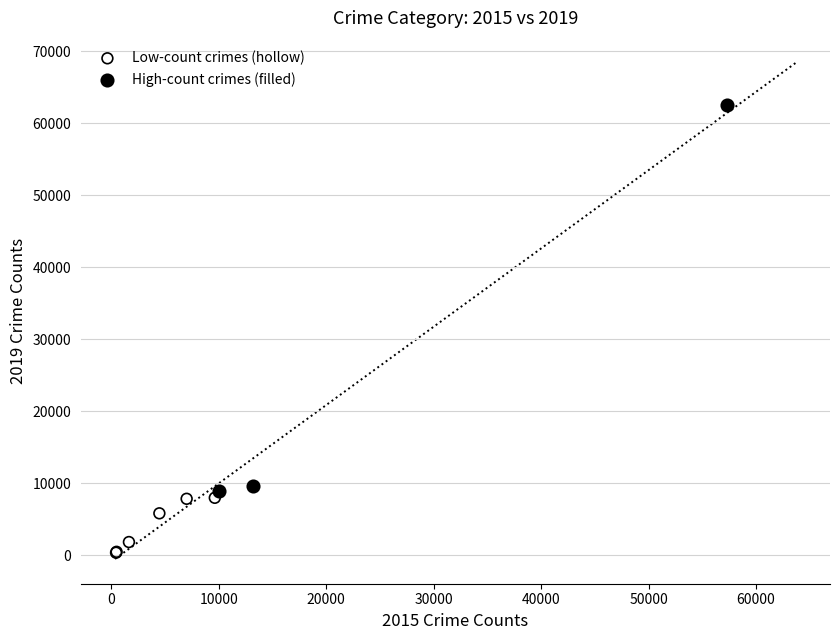

Which series contains the lowest Y value?

Low-count crimes (hollow)